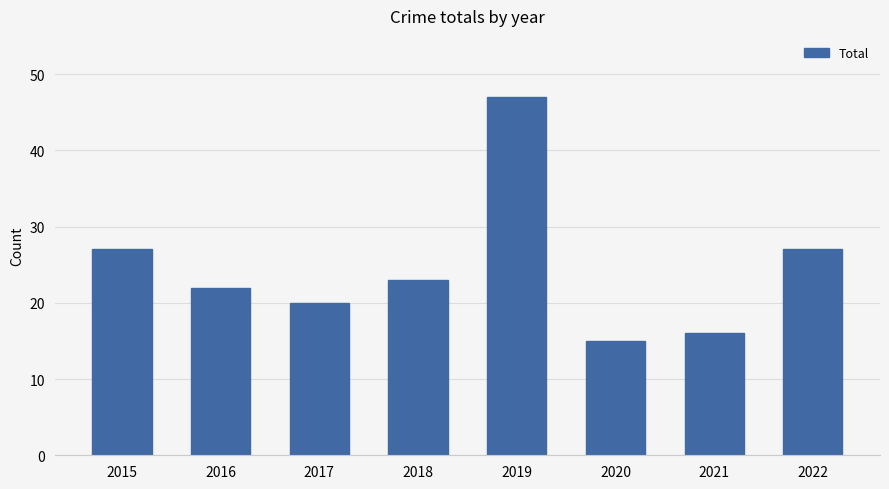

Are the bars grouped side by side (vs. stacked)?

No